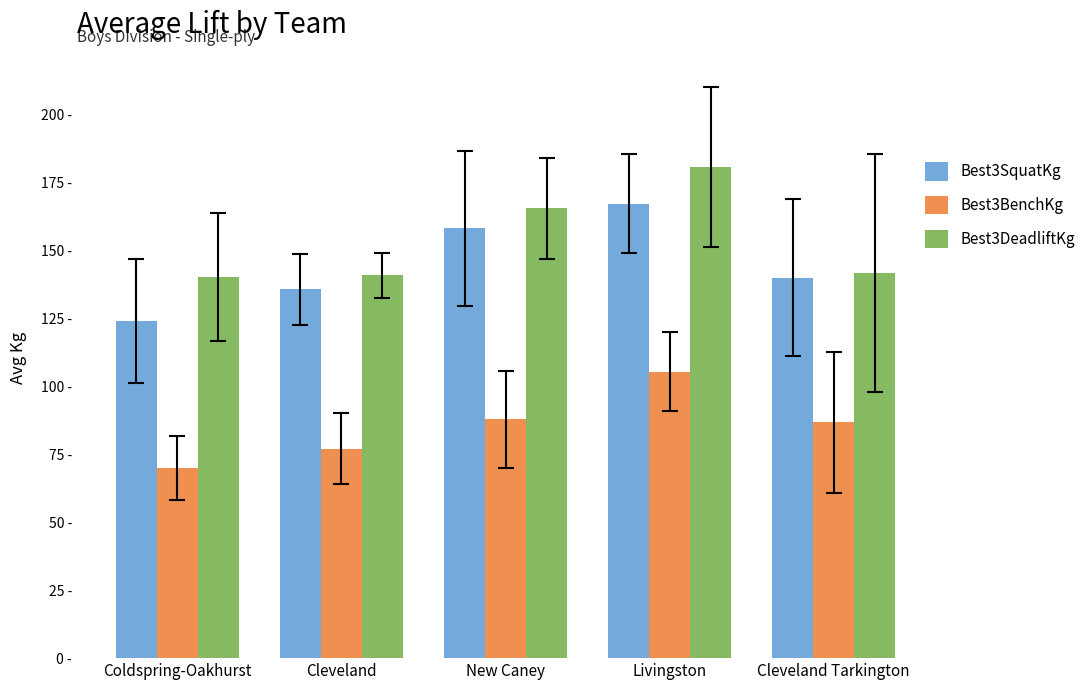

What position from the right is Livingston?

2